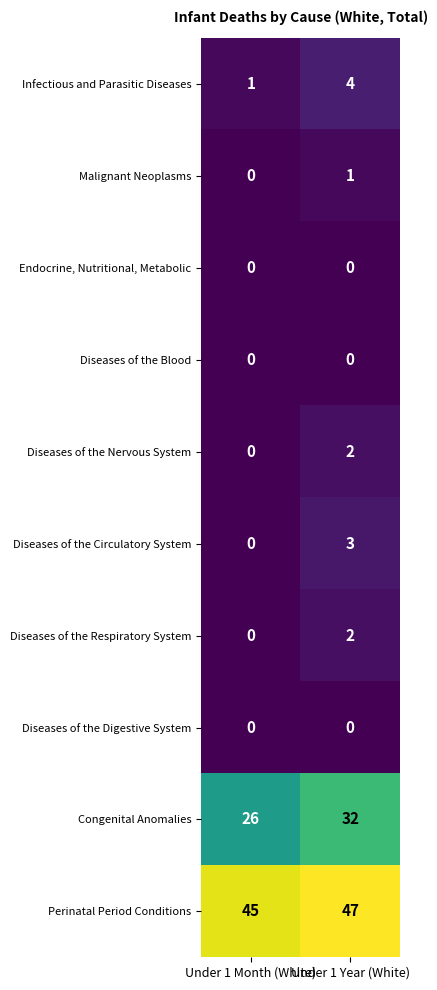

Which label corresponds to the largest value in the chart?

Under 1 Year (White)